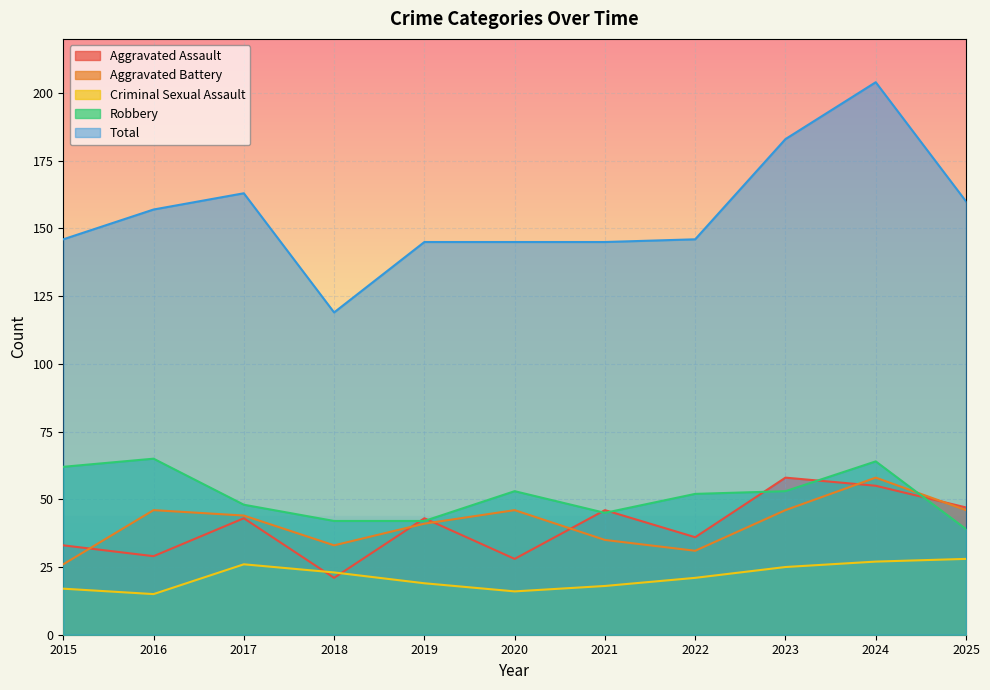

What is the value of the Aggravated Assault point at the 4th from the left?

21